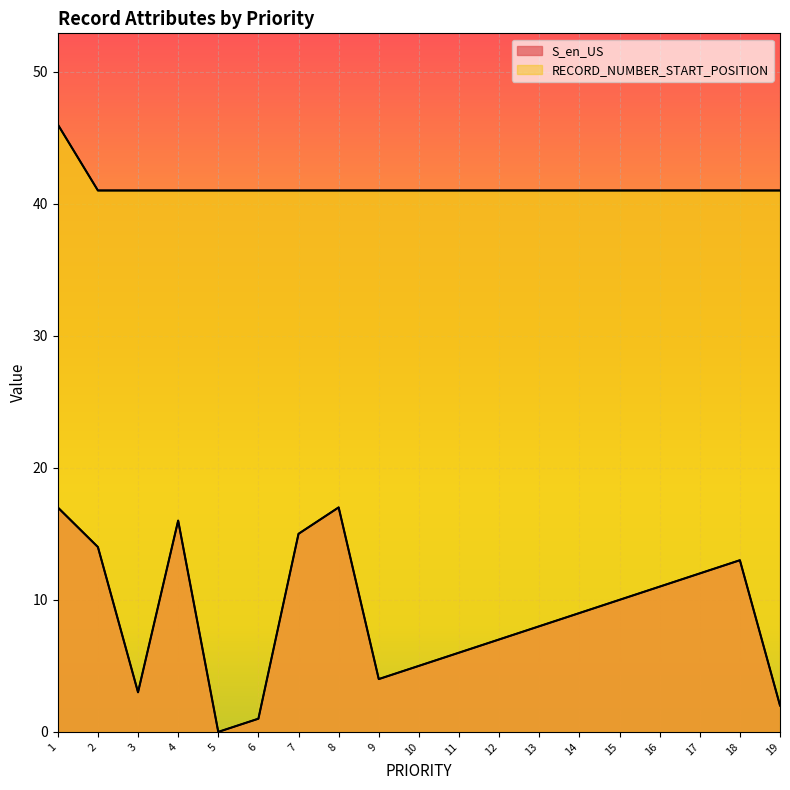

Which series has the largest range (max minus min)?

S_en_US